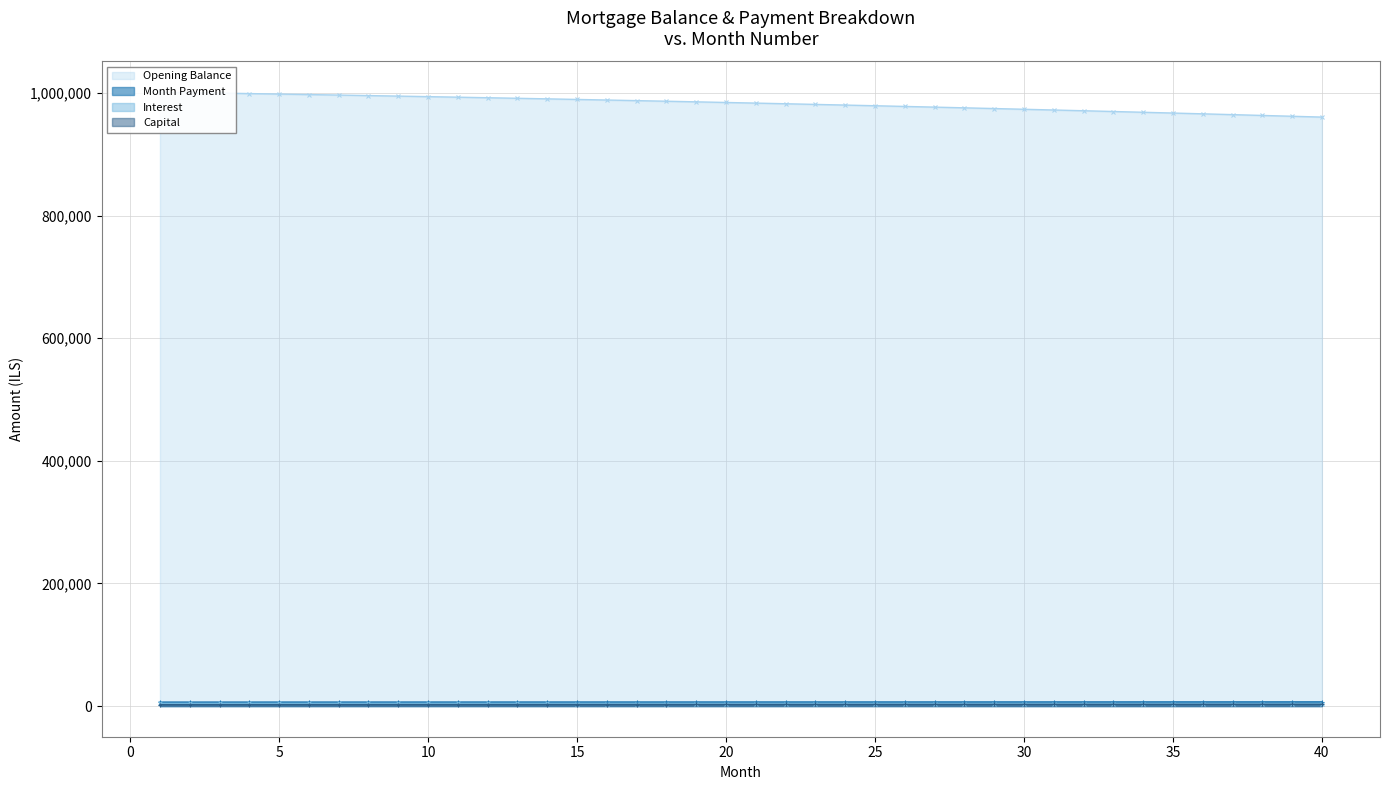

True or false: Capital has more than 1 points higher than both neighbors.

False